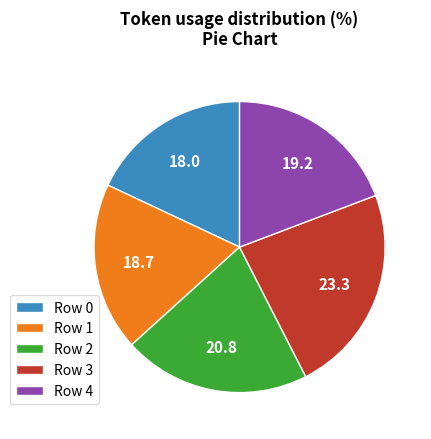

How many segments does this pie chart have?

5